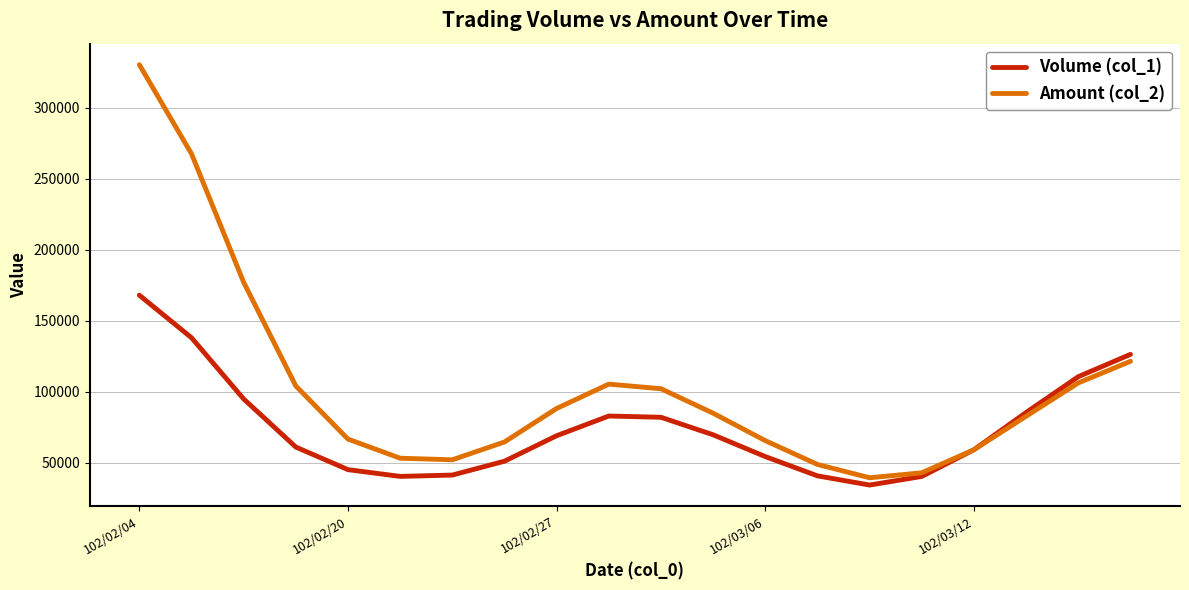

Rank the series by their average value, from lowest to highest.

Volume (col_1), Amount (col_2)